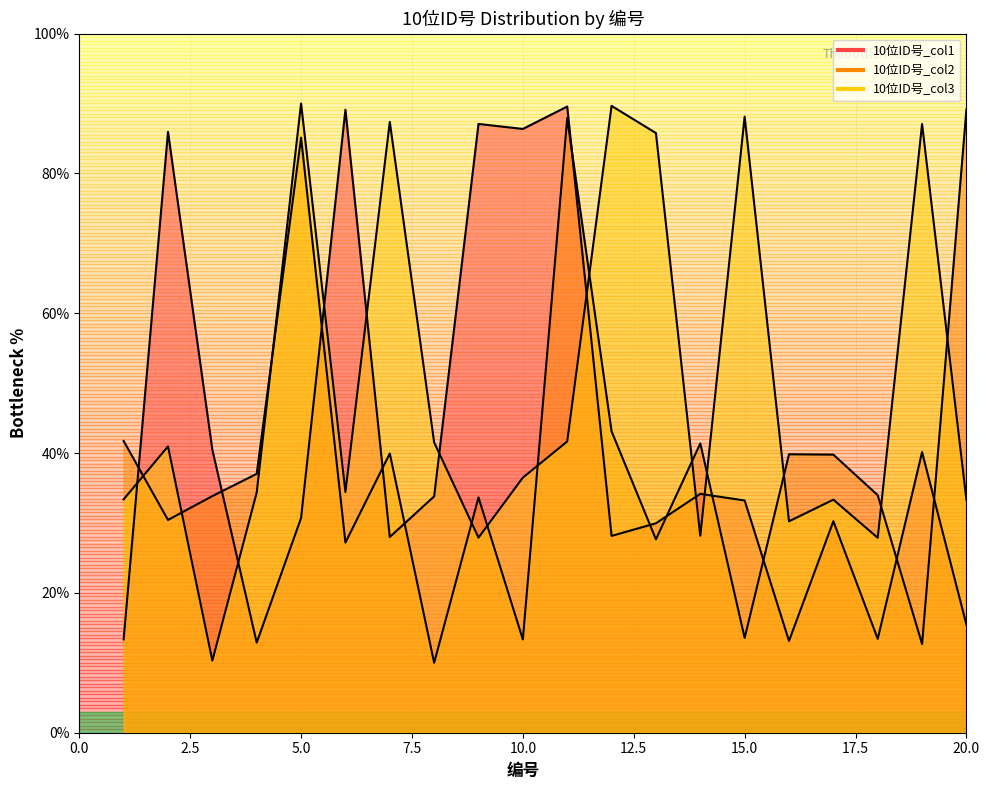

At which label does 10位ID号_col2 first exceed 37?

1